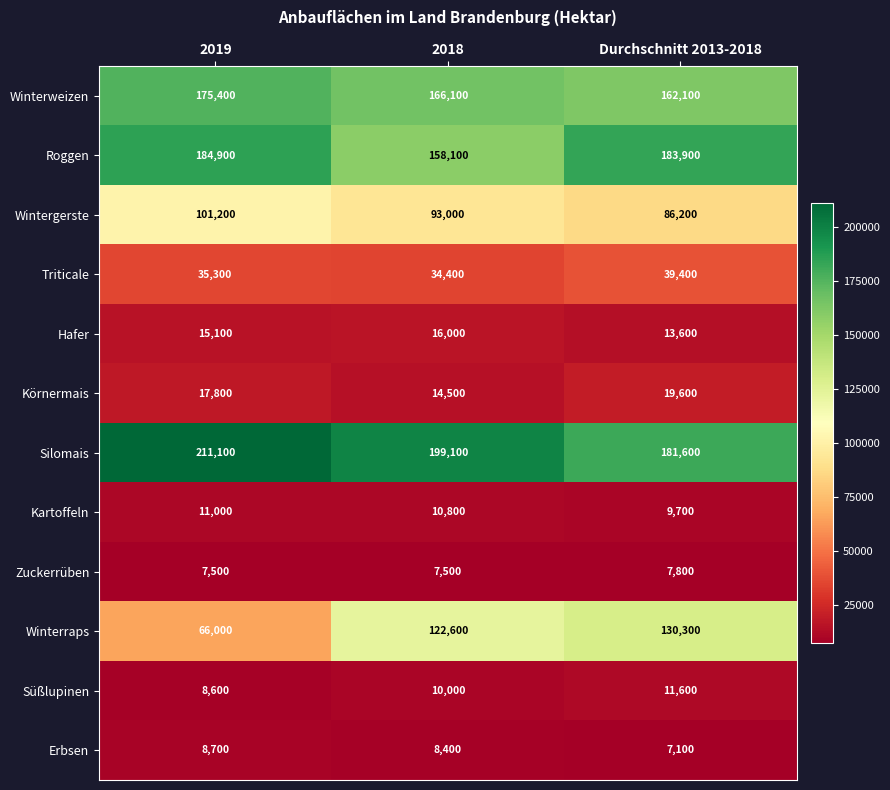

True or false: Körnermais has a value of 8850 at 2019.

False